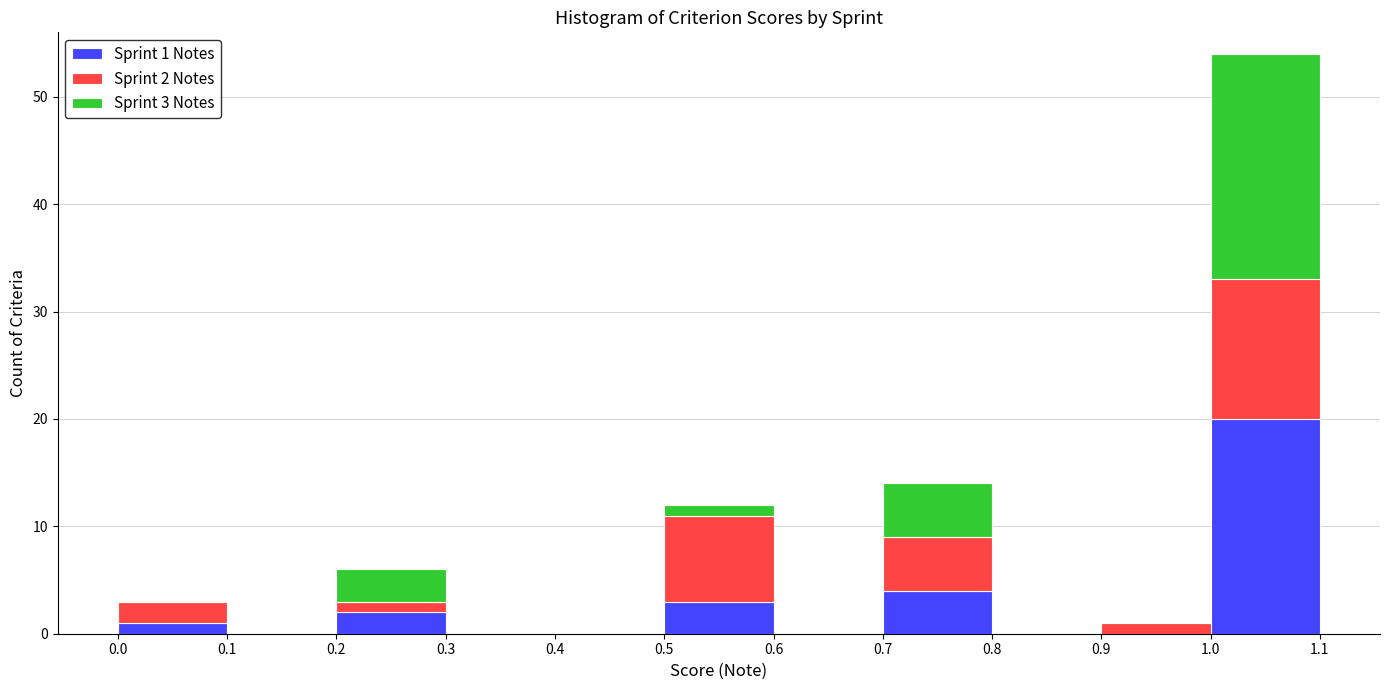

Which range on the x-axis has the tallest stacked bar (by total height)?

1.0 to 1.1